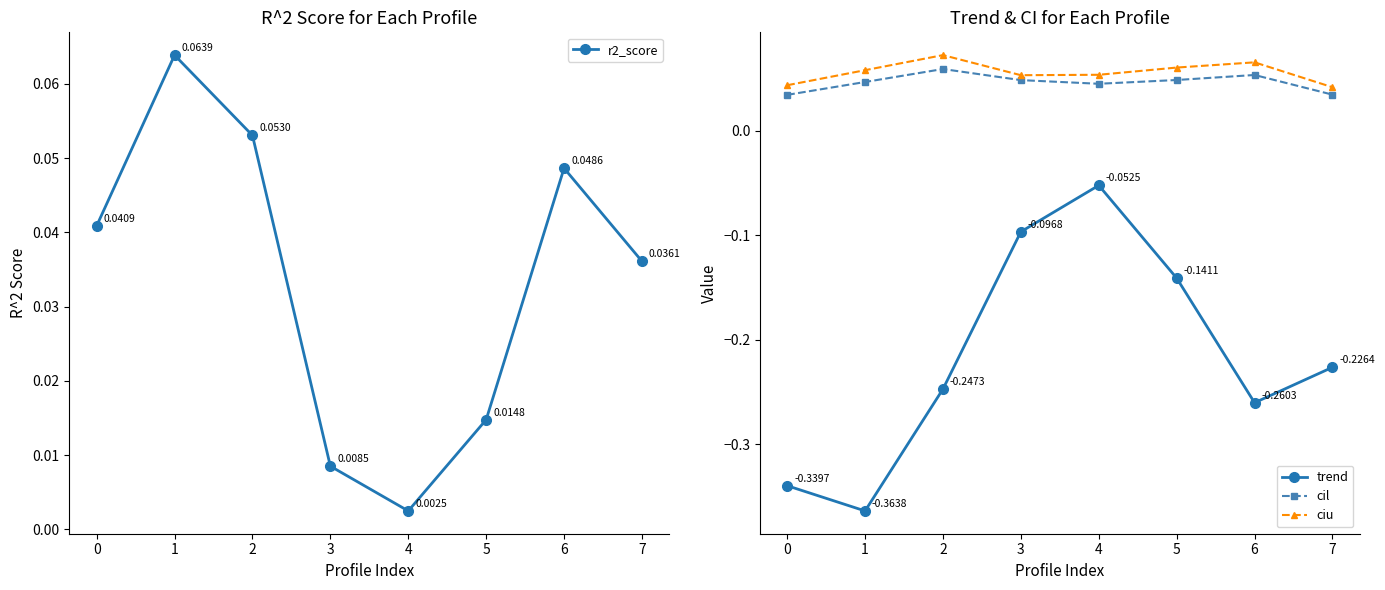

Reading right to left, extract all data points from this chart.

r2_score: 0.0	0.0	0.0	0.0	0.0	0.1	0.1	0.0
trend: -0.2	-0.3	-0.1	-0.1	-0.1	-0.2	-0.4	-0.3
cil: 0.0	0.1	0.0	0.0	0.0	0.1	0.0	0.0
ciu: 0.0	0.1	0.1	0.1	0.1	0.1	0.1	0.0